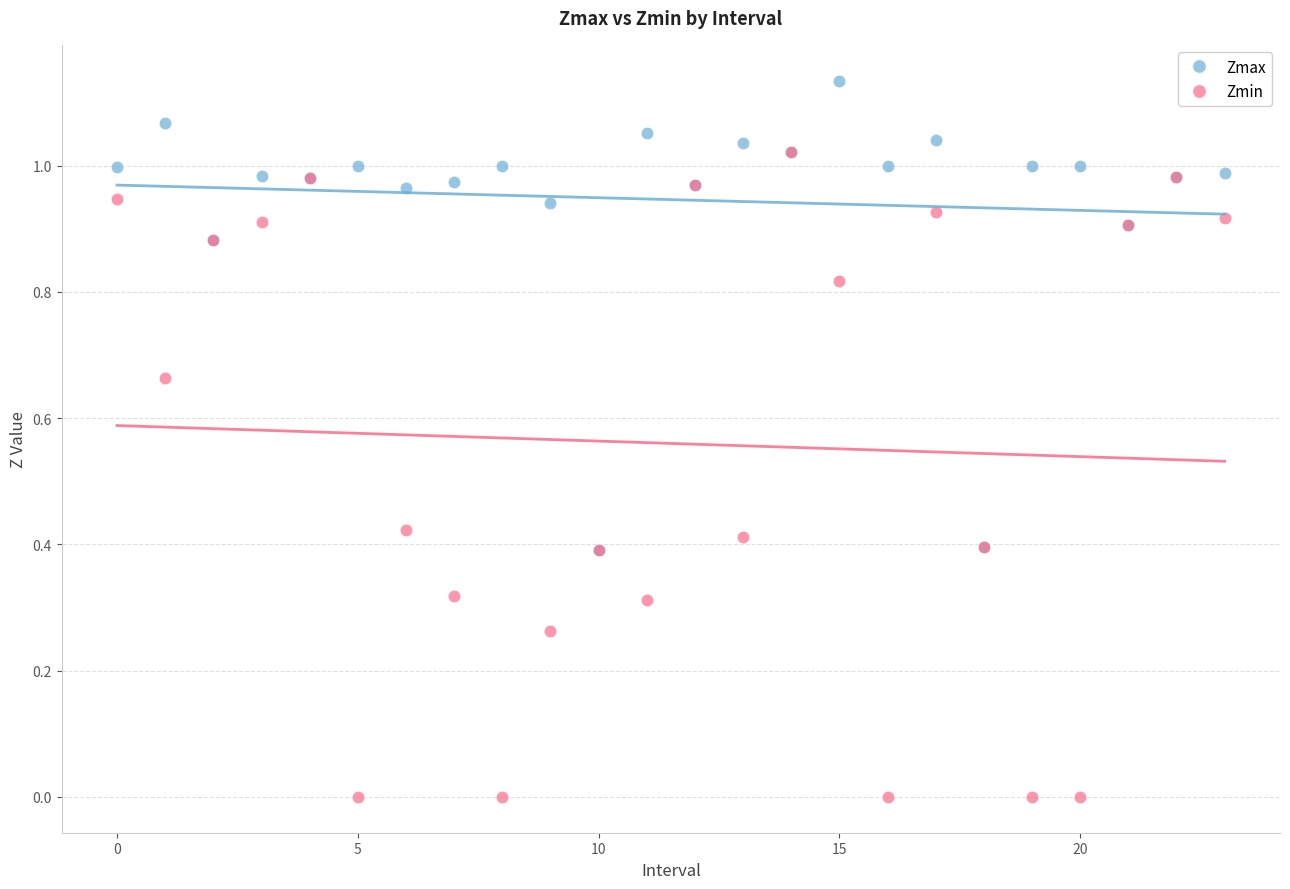

Which series contains the lowest Y value?

Zmin